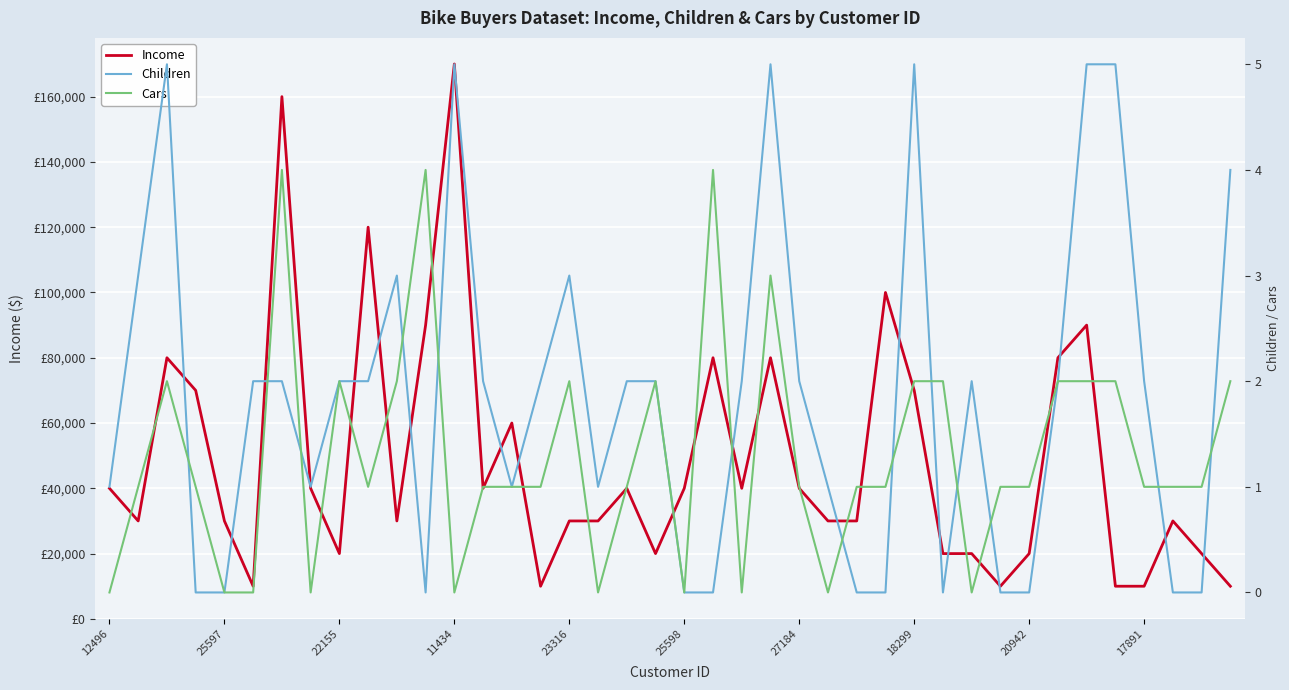

What is the total value across all series at 29?

20002